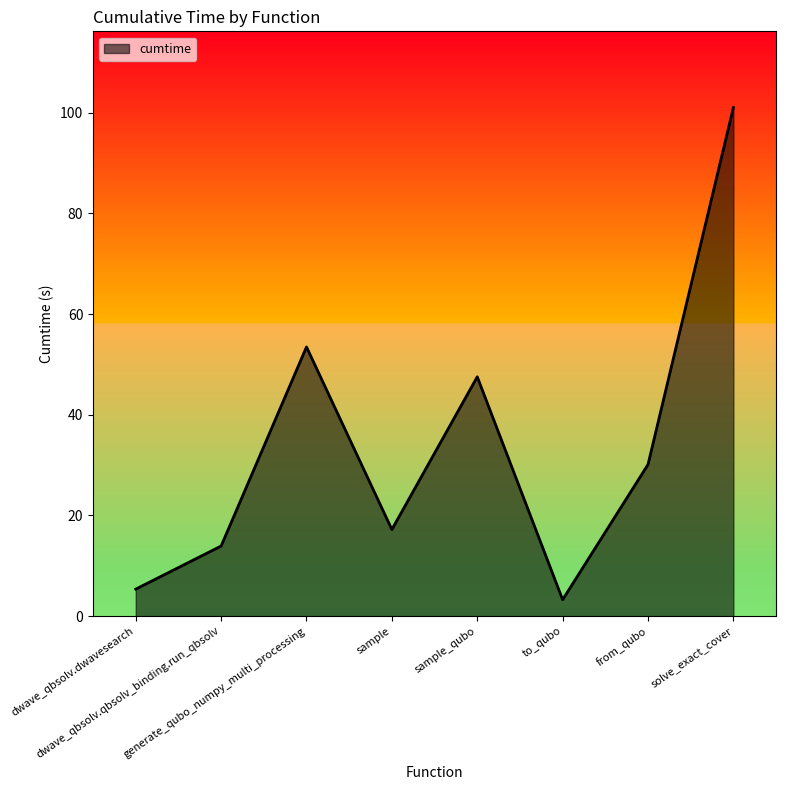

Does the chart display data point markers on the line(s)?

No